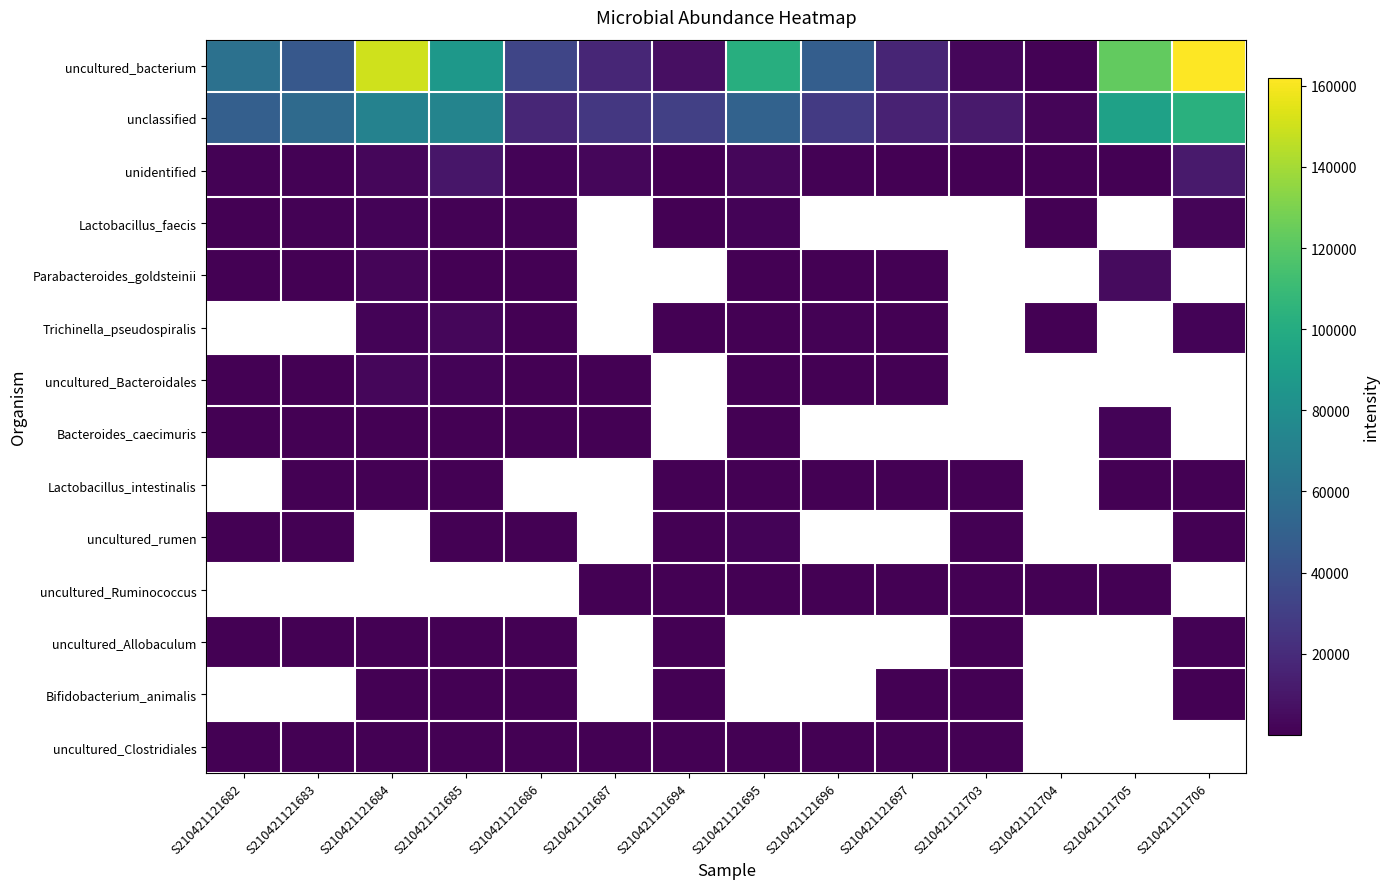

At which label does unidentified first exceed 1178?

S210421121684